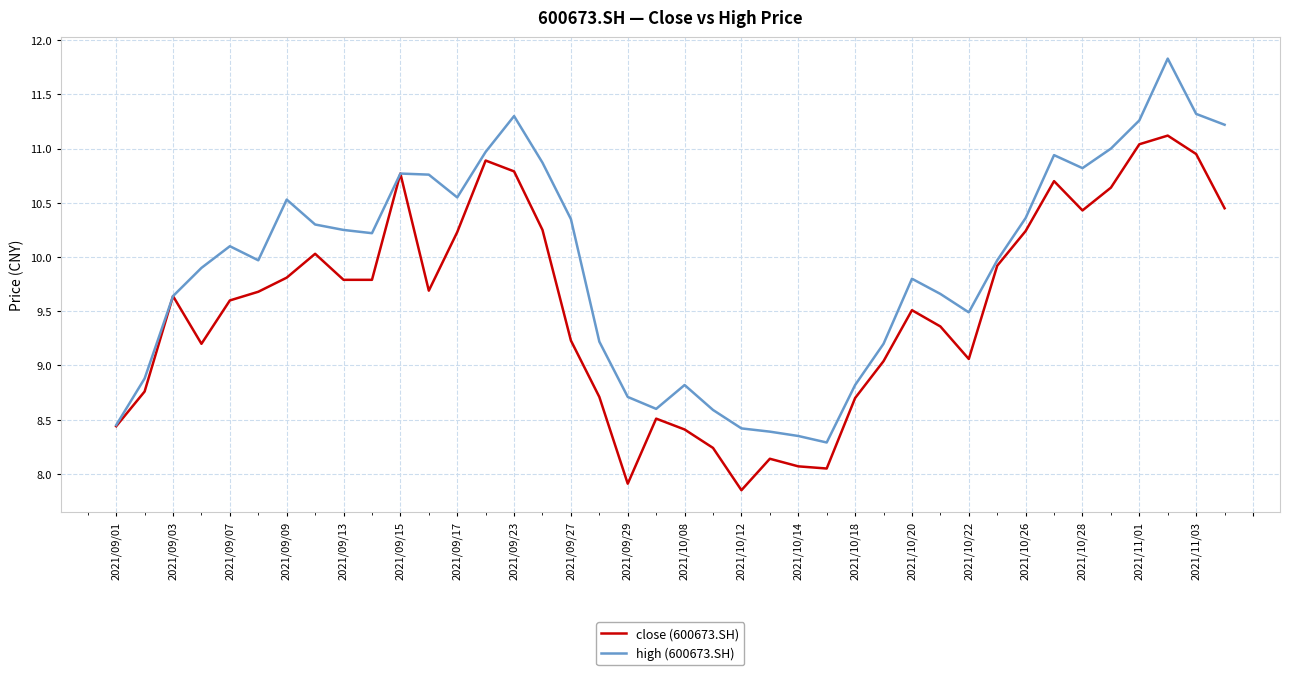

What is the greatest value displayed?

11.8